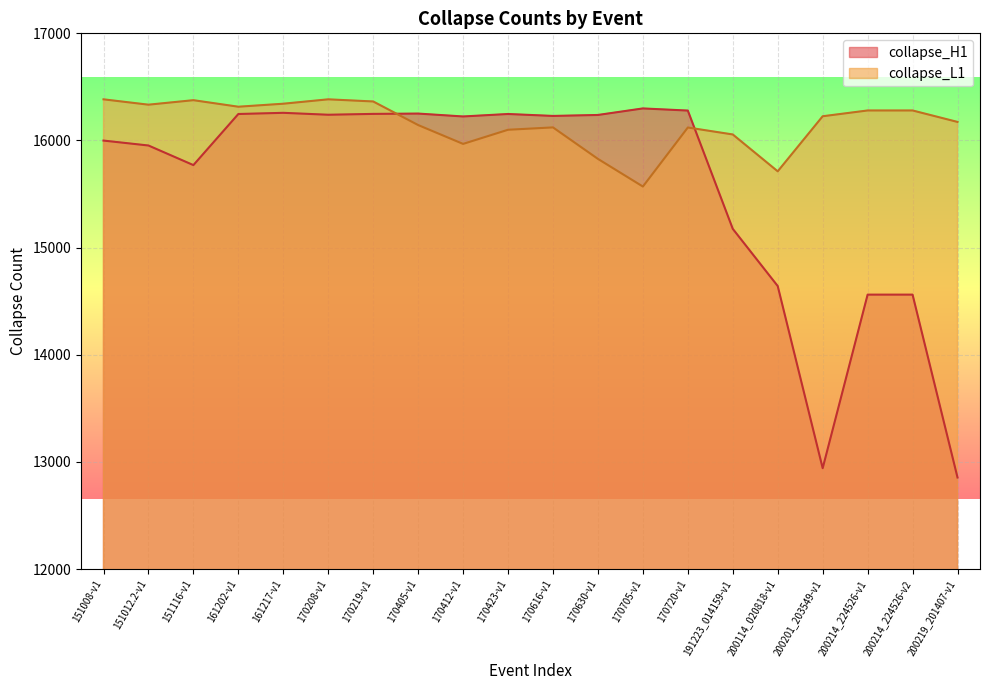

Count the number of data series in this chart.

2